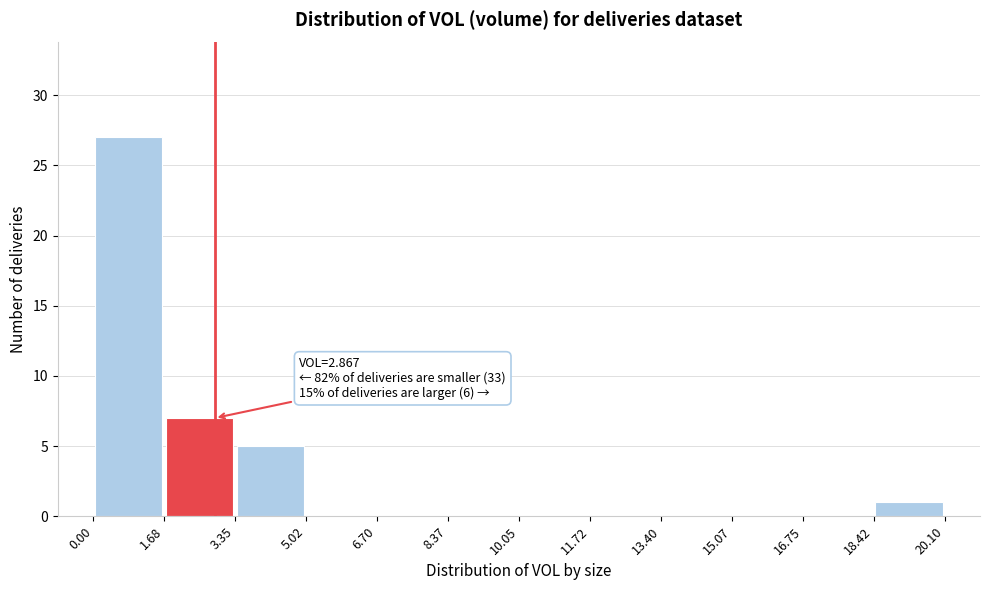

Over which range of the x-axis is the bar tallest?

0.00 to 1.68